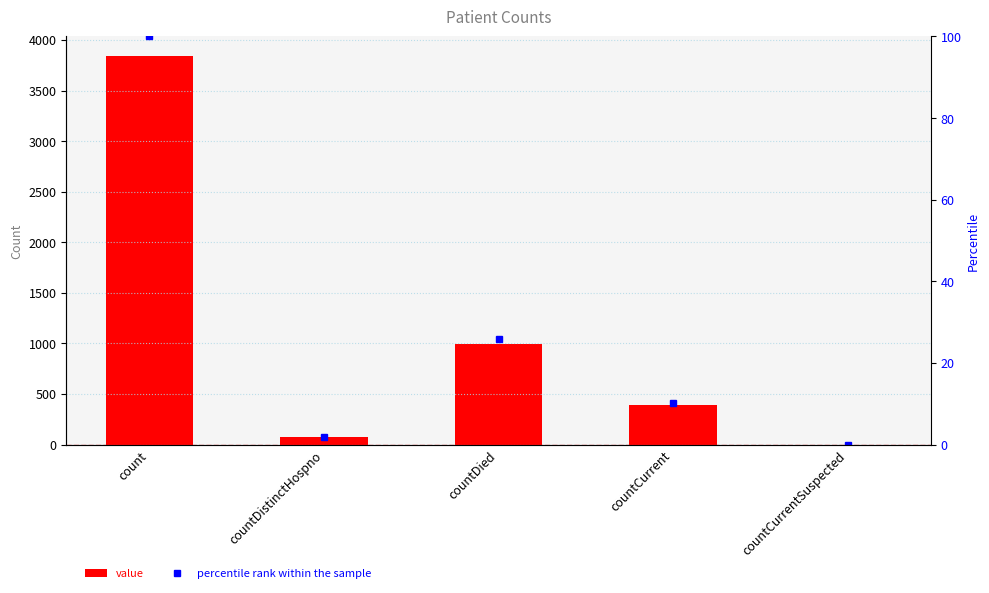

The value series shows 827.2 at count. True or false?

False